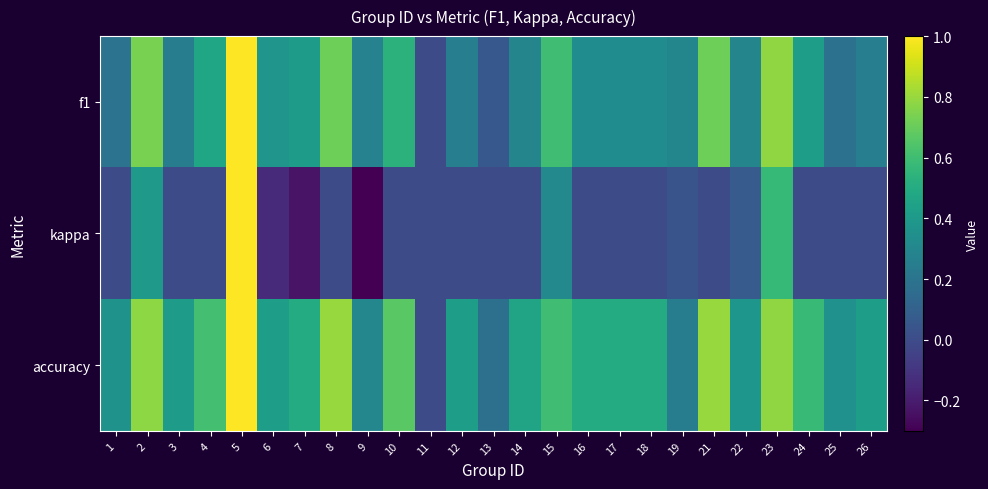

At which category is the sum across all series the highest?

5